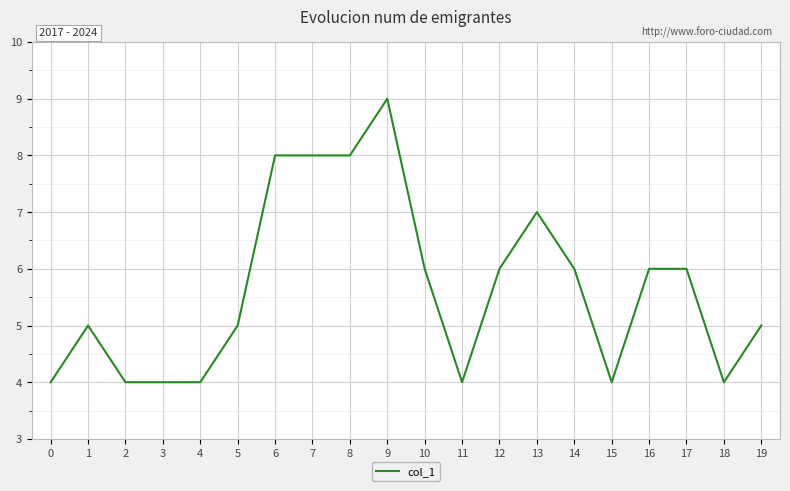

What is the smallest value displayed?

4